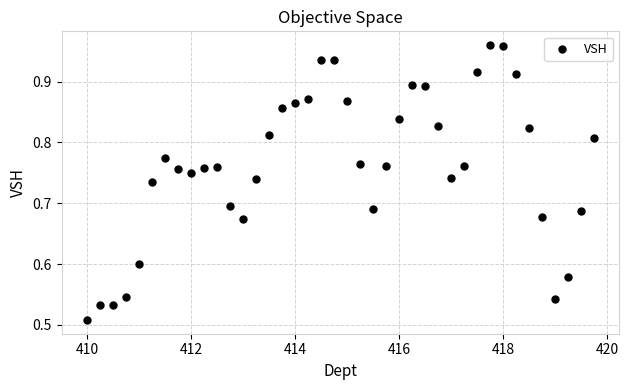

What is the range of X values (max minus min)?

9.8